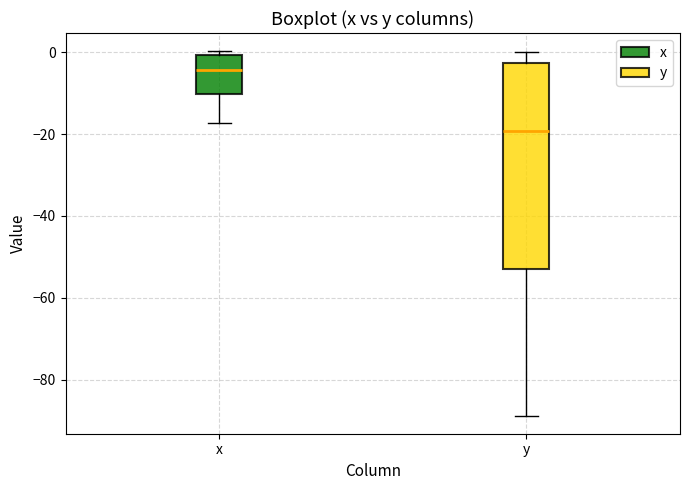

Reading left to right, transcribe this box plot: for each box, give where its median line is, the range the box spans, and where its two whiskers end, as read against the y-axis. The values are not printed on the chart, so give them approximately, as read against the axis.

x: median -4, box -10 to 0, whiskers -18 to 0 (just above the box's upper edge)
y: median -20, box -52 to -2, whiskers -88 to 0